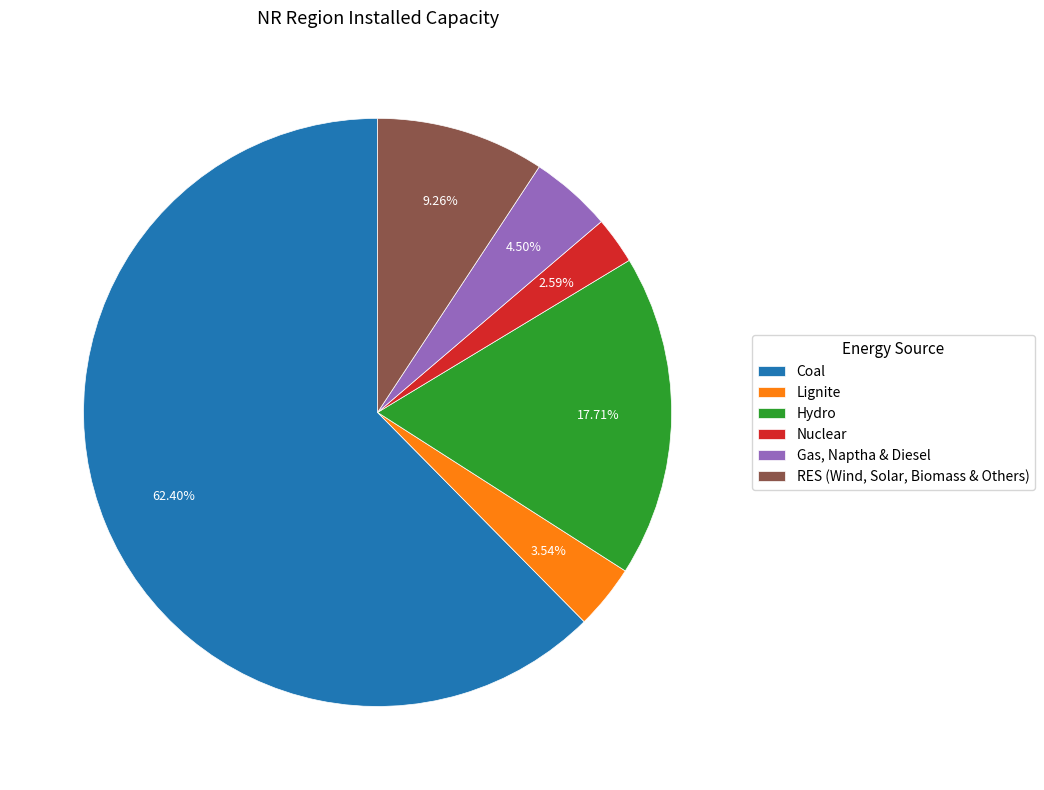

Which has a higher value, Coal or RES (Wind, Solar, Biomass & Others)?

Coal